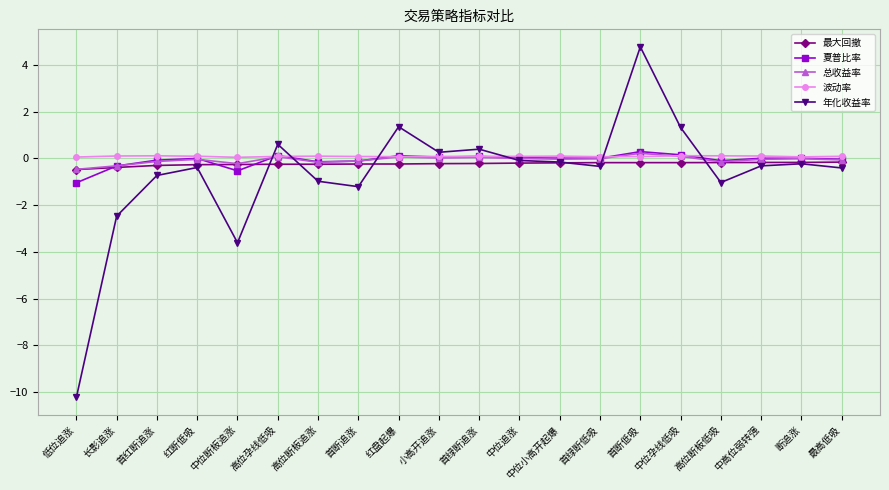

True or false: 波动率 has more than 1 interior local peaks.

True